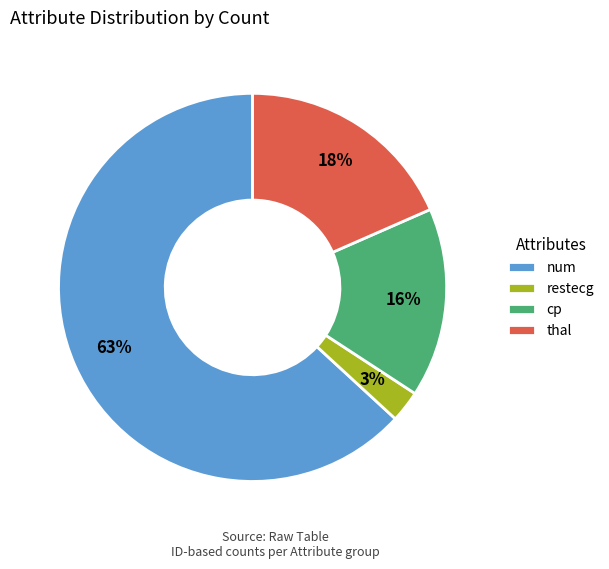

Which category accounts for the majority?

num